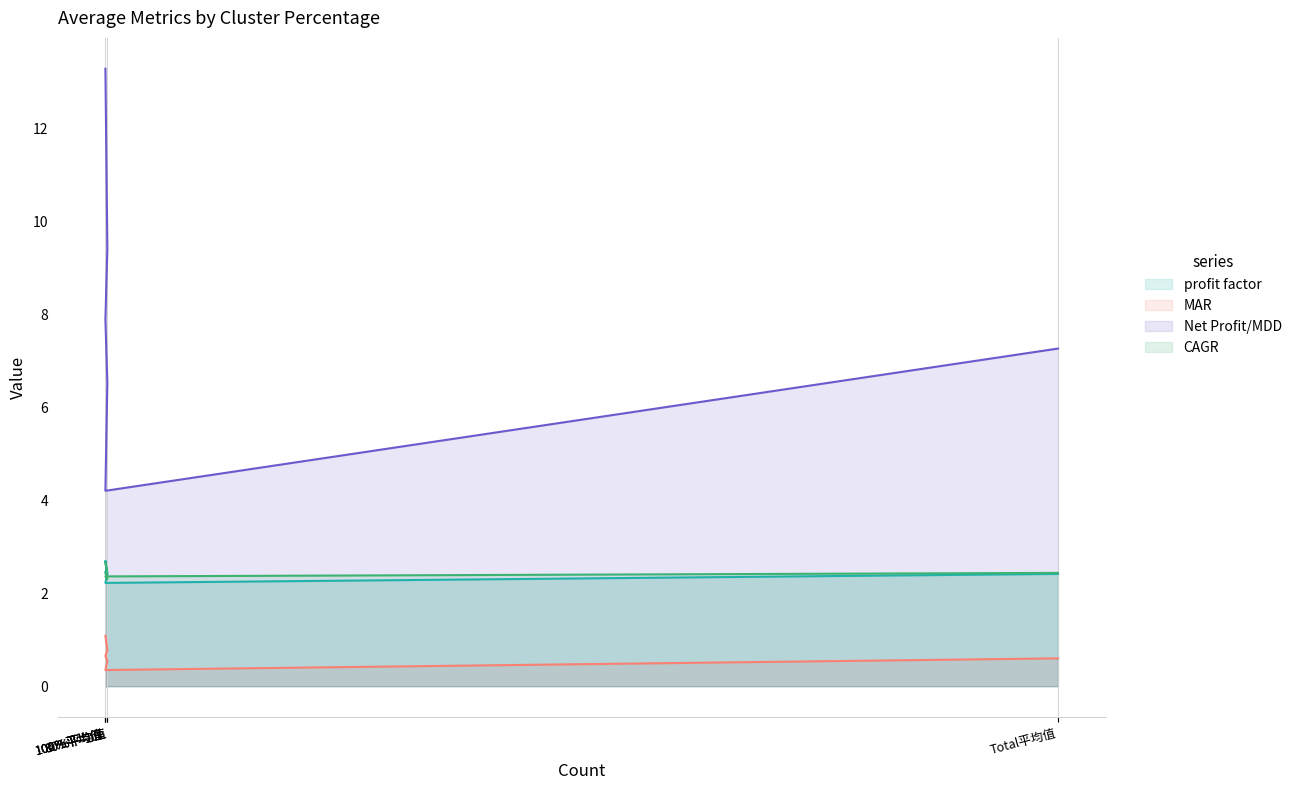

How many interior local valleys does the MAR series have?

1